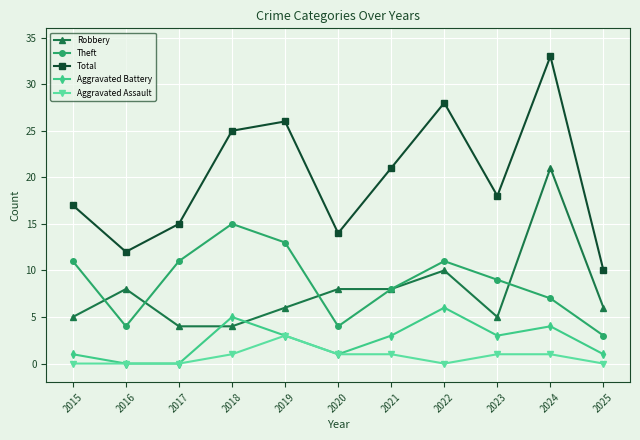

What is the approximate value of Theft at 2024?

7